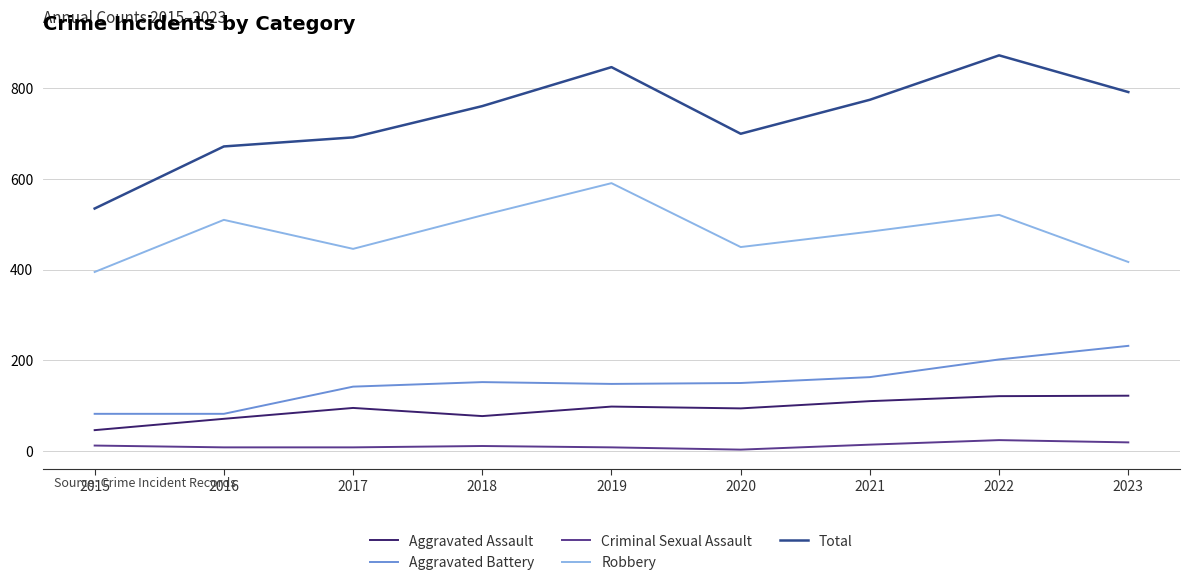

True or false: Total and Aggravated Battery intersect in this chart.

False